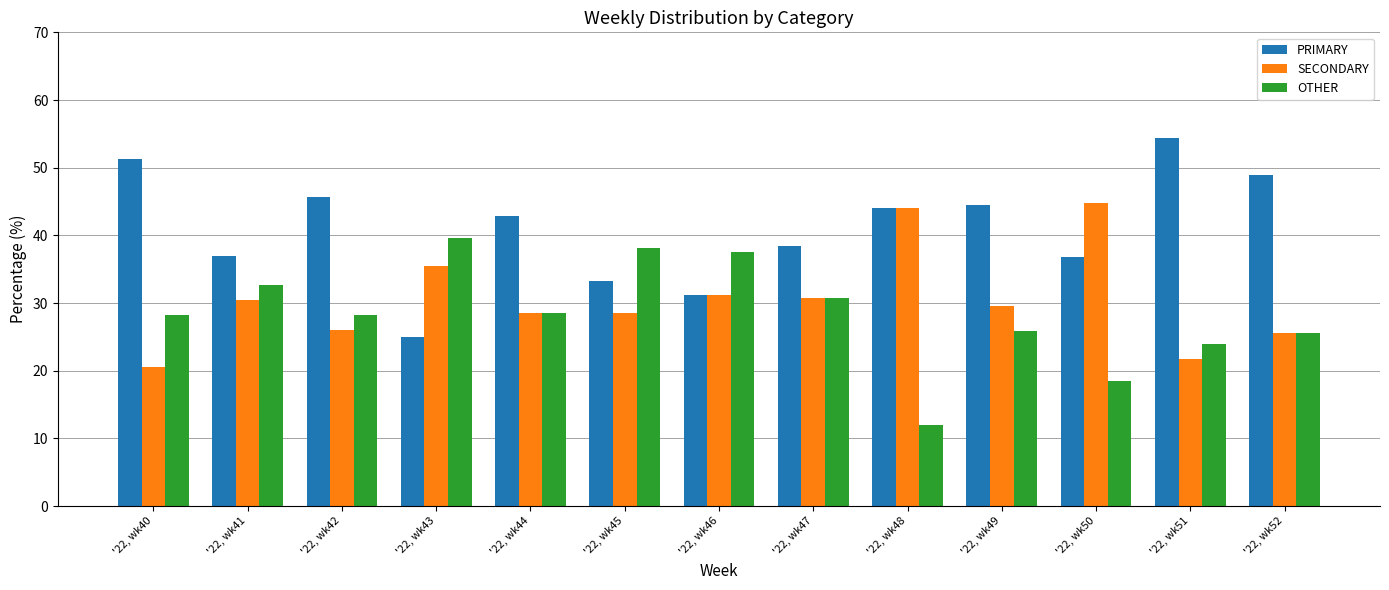

True or false: PRIMARY has a value of 73.2 at '22, wk40.

False